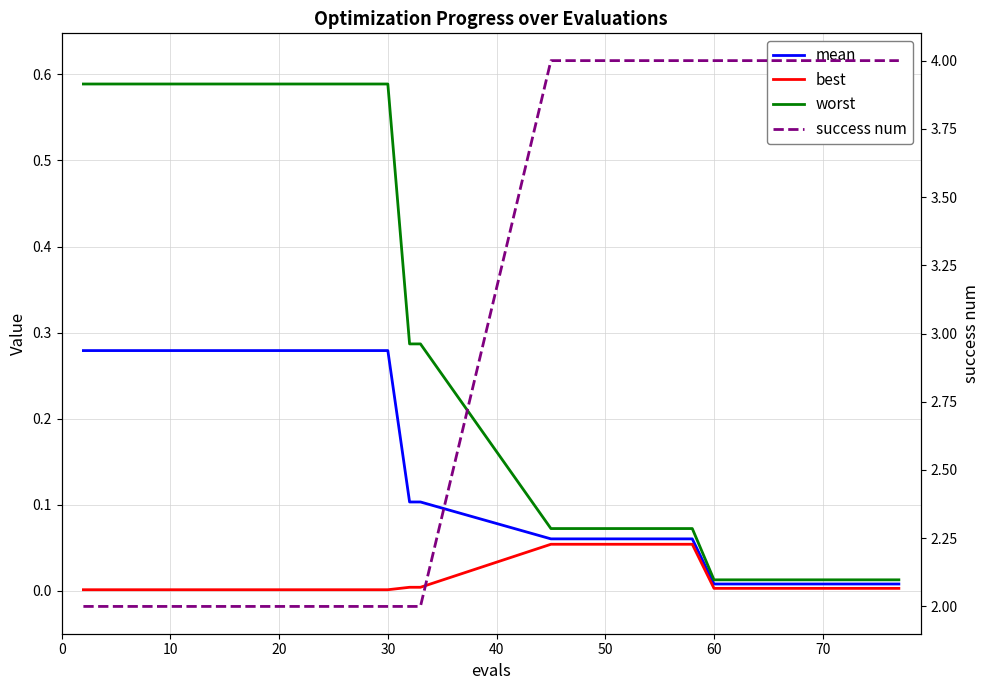

List the series in order of their peak value, highest first.

success num, worst, mean, best